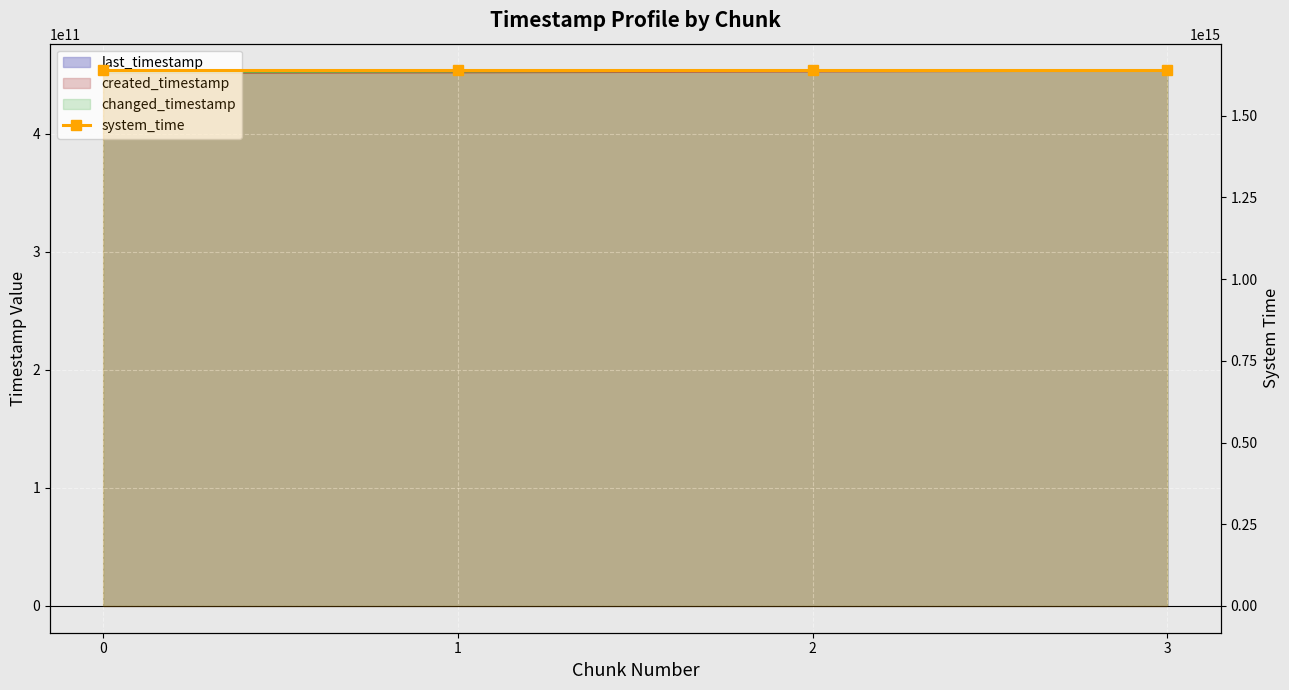

What is the total value across all series at 2?

1640005130474177